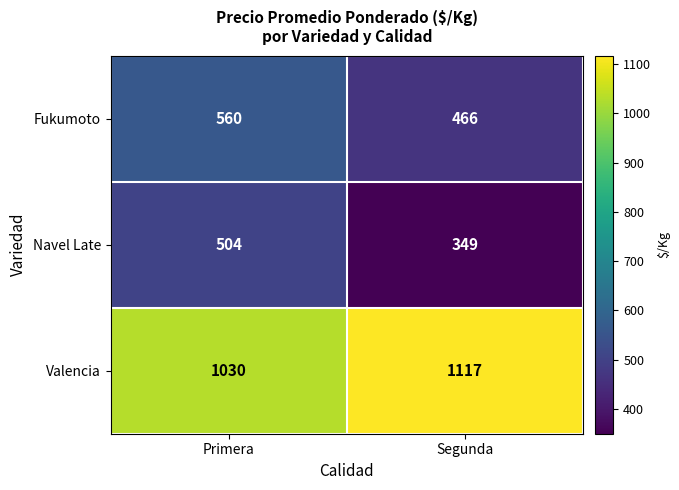

Which series has the widest spread of values?

Navel Late